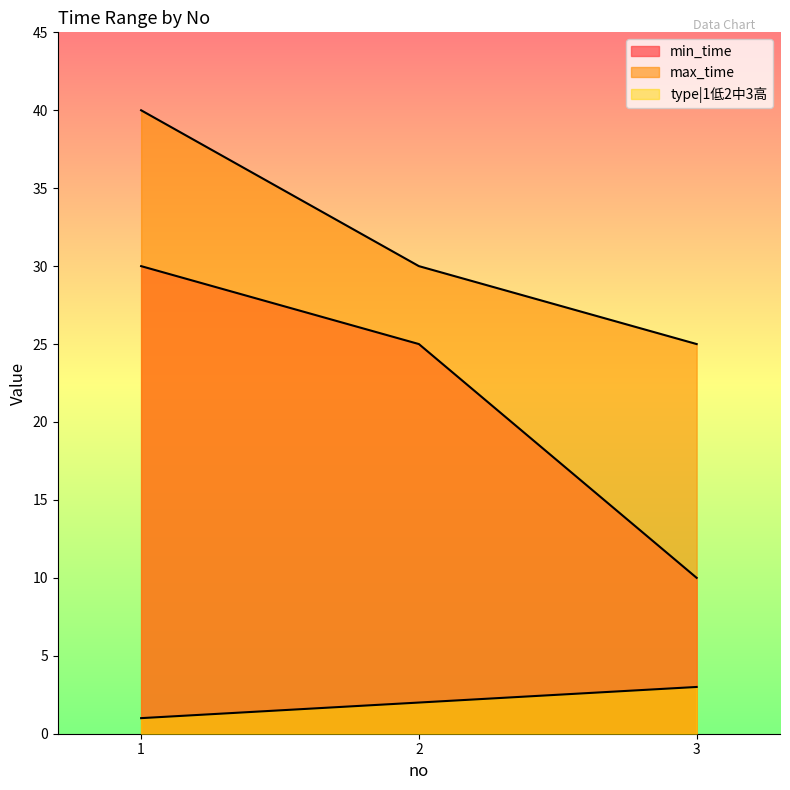

Count the max_time values in the range 25 to 40.

3